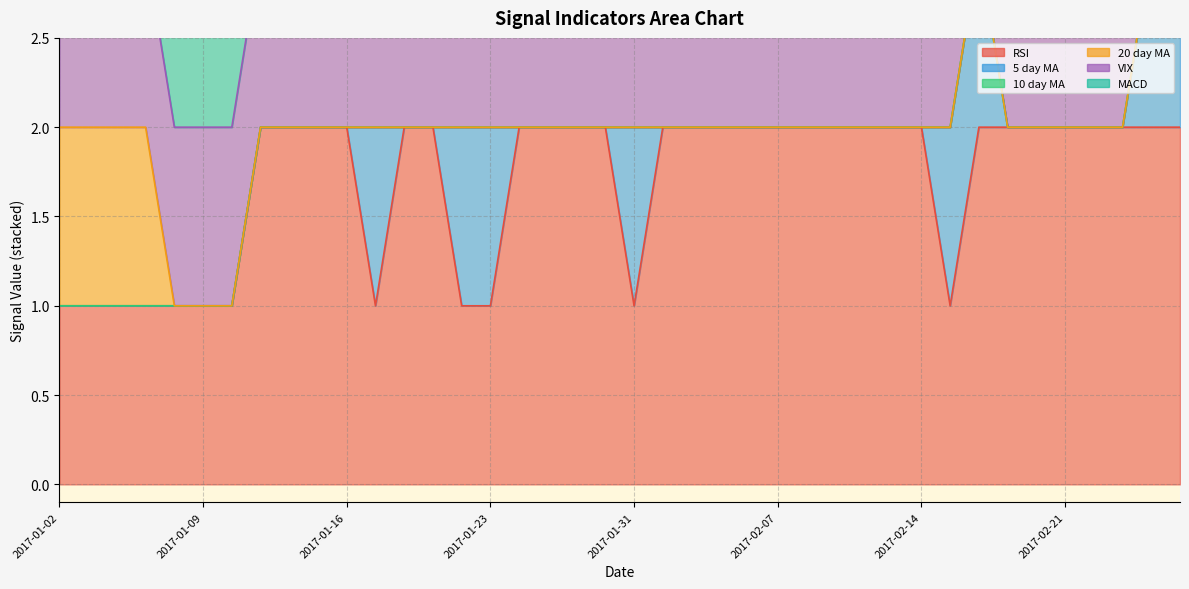

Count the 20 day MA values in the range 0 to 1.

40